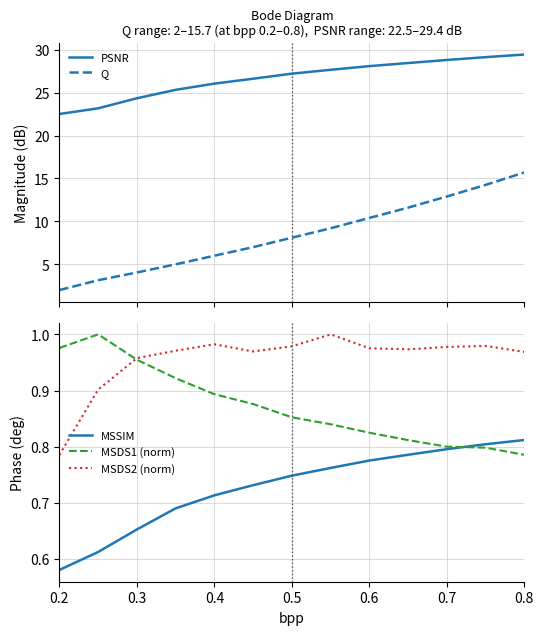

True or false: MSDS1 (norm) has a value of 0.8 at 0.7.

True